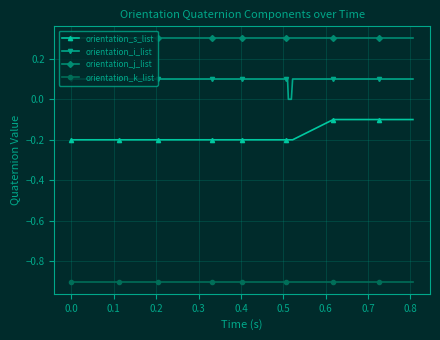

Rank the series by their average value, from highest to lowest.

orientation_j_list, orientation_i_list, orientation_s_list, orientation_k_list